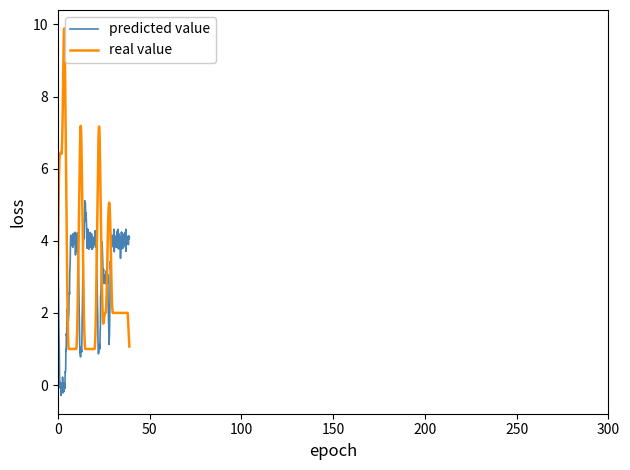

What is the maximum value shown in the chart?

9.9